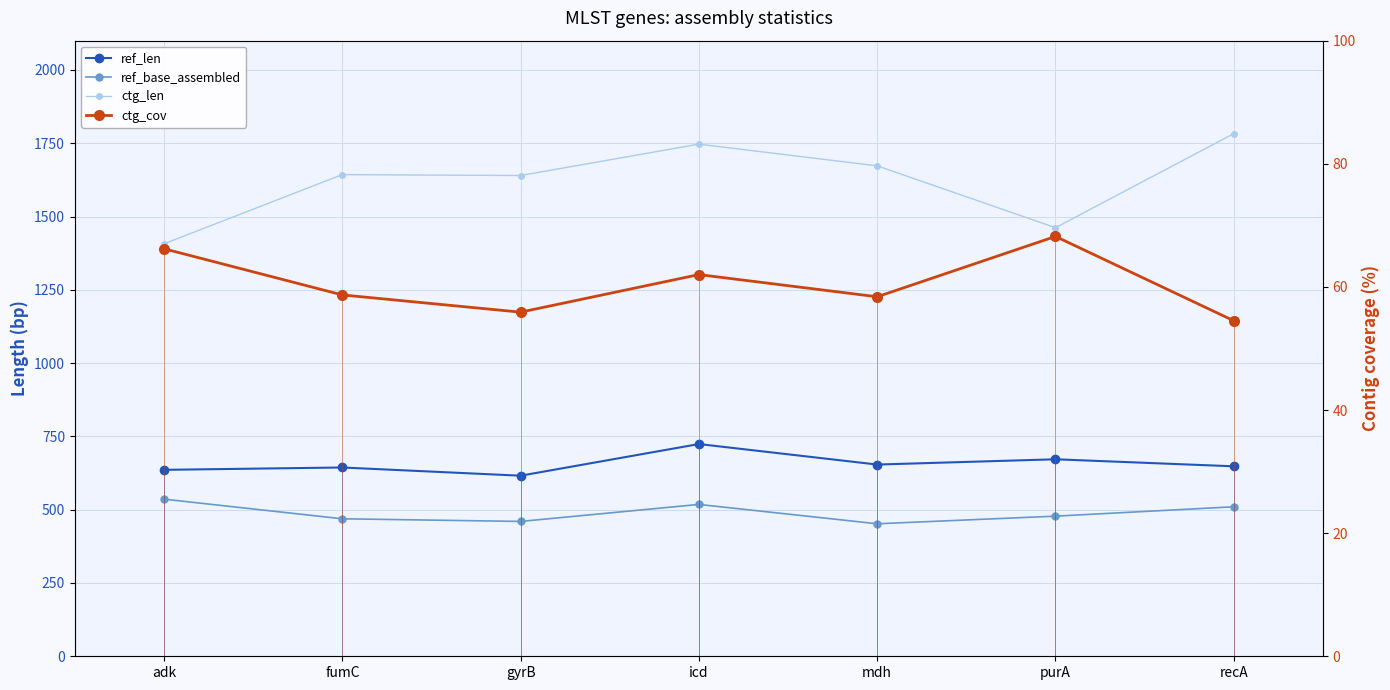

Count the number of categories in the chart.

7